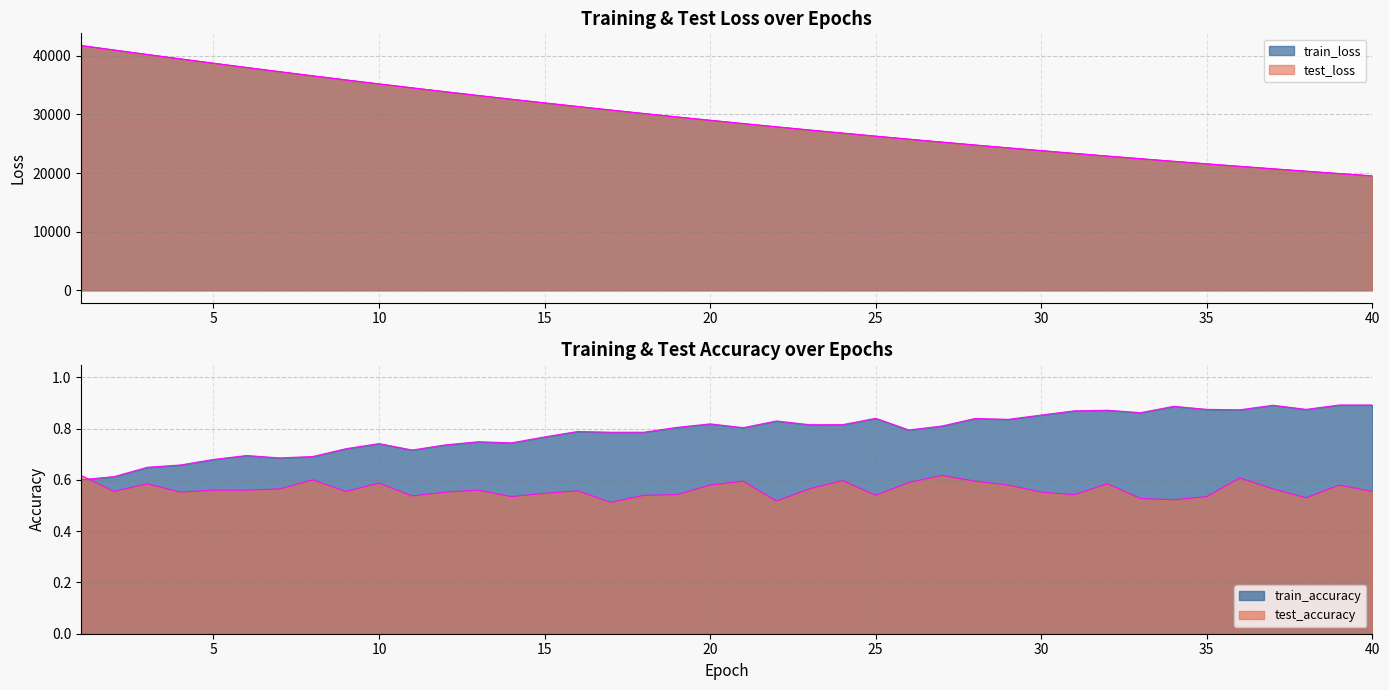

Reading right to left, extract all data points from this chart.

test_loss: 40=19509.4	39=19904.9	38=20307.9	37=20718.1	36=21136.3	35=21562.3	34=21996.3	33=22438.8	32=22889.1	31=23347.6	30=23815.5	29=24291.1	28=24776.1	27=25270.4	26=25774.2	25=26286.2	24=26808.1	23=27340.4	22=27881.3	21=28433.4	20=28994.5	19=29566.4	18=30148.9	17=30741.2	16=31344.7	15=31960.2	14=32584.4	13=33221.7	12=33868.8	11=34528.3	10=35198.8	9=35882.0	8=36577.0	7=37283.9	6=38000.4	5=38728.2	4=39468.6	3=40217.4	2=40978.6	1=41742.6
train_loss: 40=19507.0	39=19902.3	38=20305.2	37=20715.5	36=21133.7	35=21559.6	34=21993.5	33=22435.8	32=22886.1	31=23344.9	30=23812.4	29=24288.5	28=24773.4	27=25267.7	26=25771.0	25=26283.1	24=26805.2	23=27337.0	22=27878.1	21=28429.8	20=28991.1	19=29563.1	18=30145.7	17=30738.2	16=31341.4	15=31956.4	14=32581.2	13=33218.0	12=33865.6	11=34525.1	10=35195.7	9=35878.8	8=36574.1	7=37280.2	6=37997.3	5=38725.5	4=39466.1	3=40215.1	2=40976.9	1=41740.2
train_accuracy: 40=0.9	39=0.9	38=0.9	37=0.9	36=0.9	35=0.9	34=0.9	33=0.9	32=0.9	31=0.9	30=0.9	29=0.8	28=0.8	27=0.8	26=0.8	25=0.8	24=0.8	23=0.8	22=0.8	21=0.8	20=0.8	19=0.8	18=0.8	17=0.8	16=0.8	15=0.8	14=0.7	13=0.7	12=0.7	11=0.7	10=0.7	9=0.7	8=0.7	7=0.7	6=0.7	5=0.7	4=0.7	3=0.6	2=0.6	1=0.6
test_accuracy: 40=0.6	39=0.6	38=0.5	37=0.6	36=0.6	35=0.5	34=0.5	33=0.5	32=0.6	31=0.5	30=0.6	29=0.6	28=0.6	27=0.6	26=0.6	25=0.5	24=0.6	23=0.6	22=0.5	21=0.6	20=0.6	19=0.5	18=0.5	17=0.5	16=0.6	15=0.5	14=0.5	13=0.6	12=0.6	11=0.5	10=0.6	9=0.6	8=0.6	7=0.6	6=0.6	5=0.6	4=0.6	3=0.6	2=0.6	1=0.6